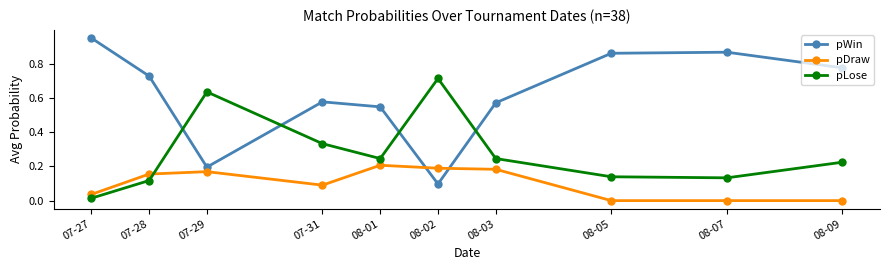

Which category has the lowest value in the pLose series?

07-27